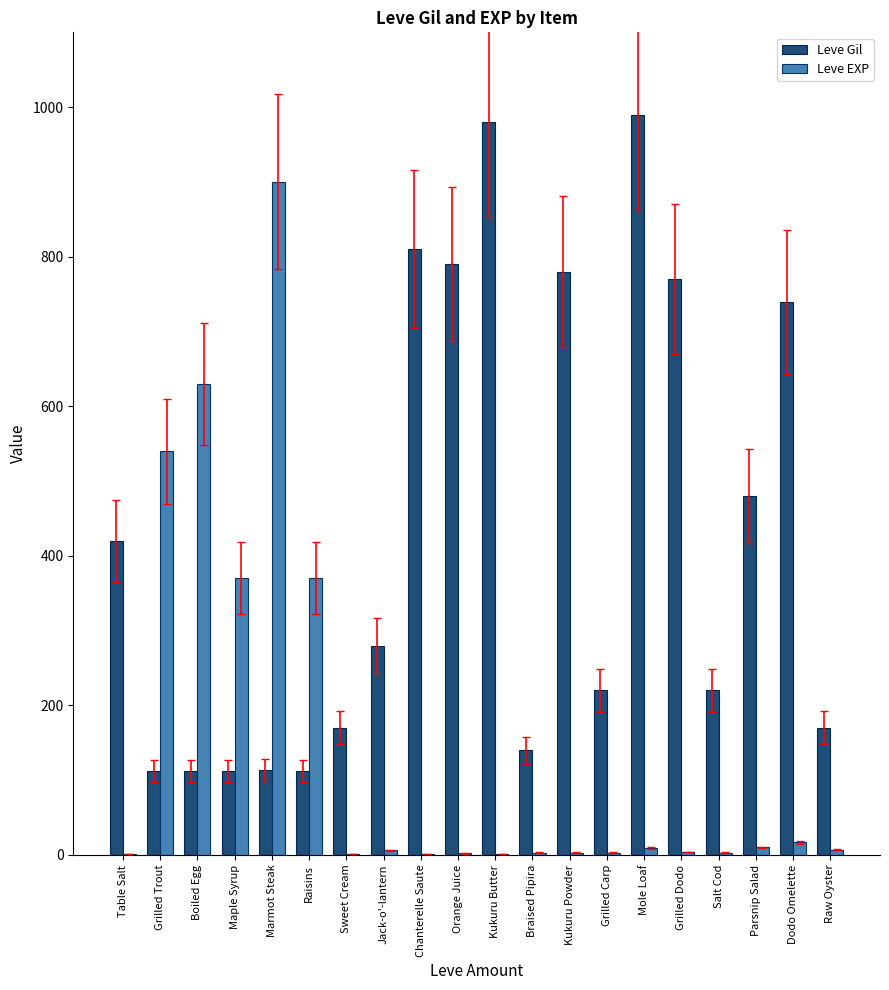

The value of Leve EXP at Boiled Egg is 243. True or false?

False